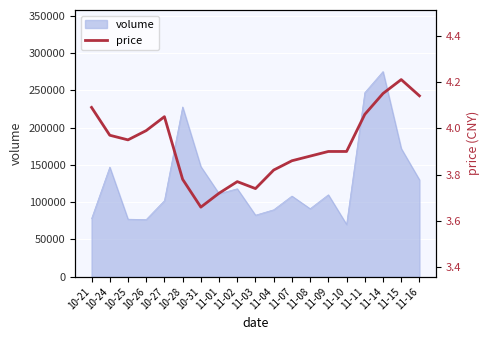

What is the label of the 5th point from the left?

10-27